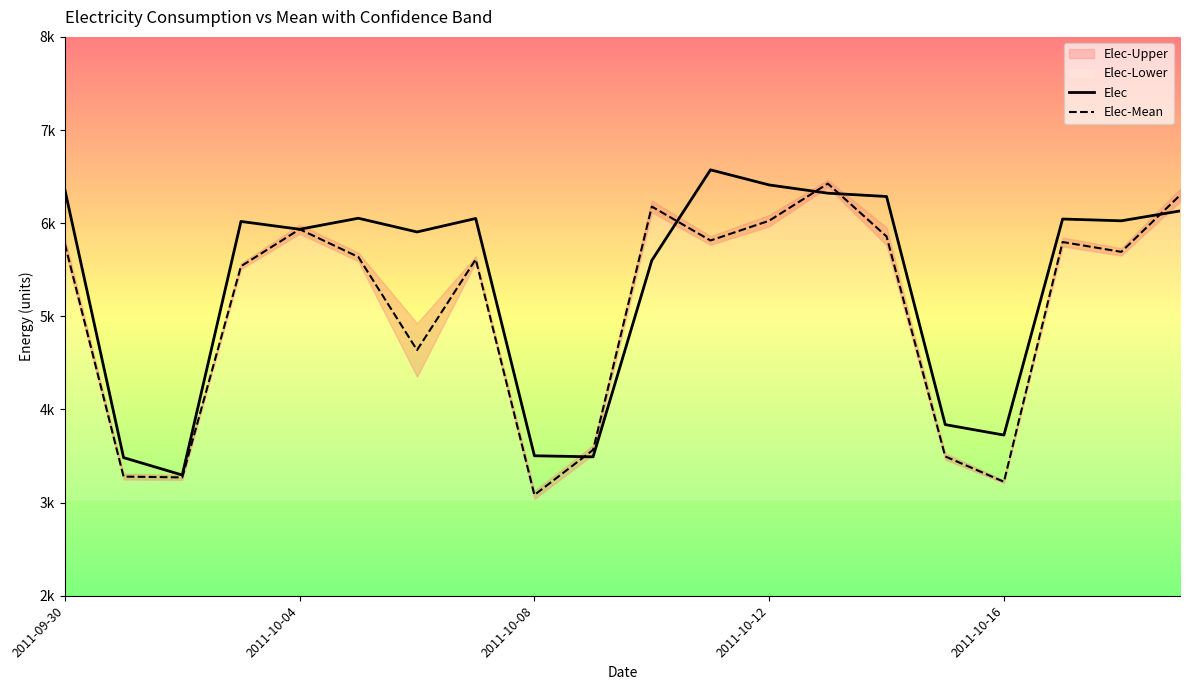

The value of Elec-Mean at 14 is 5857.7. True or false?

True